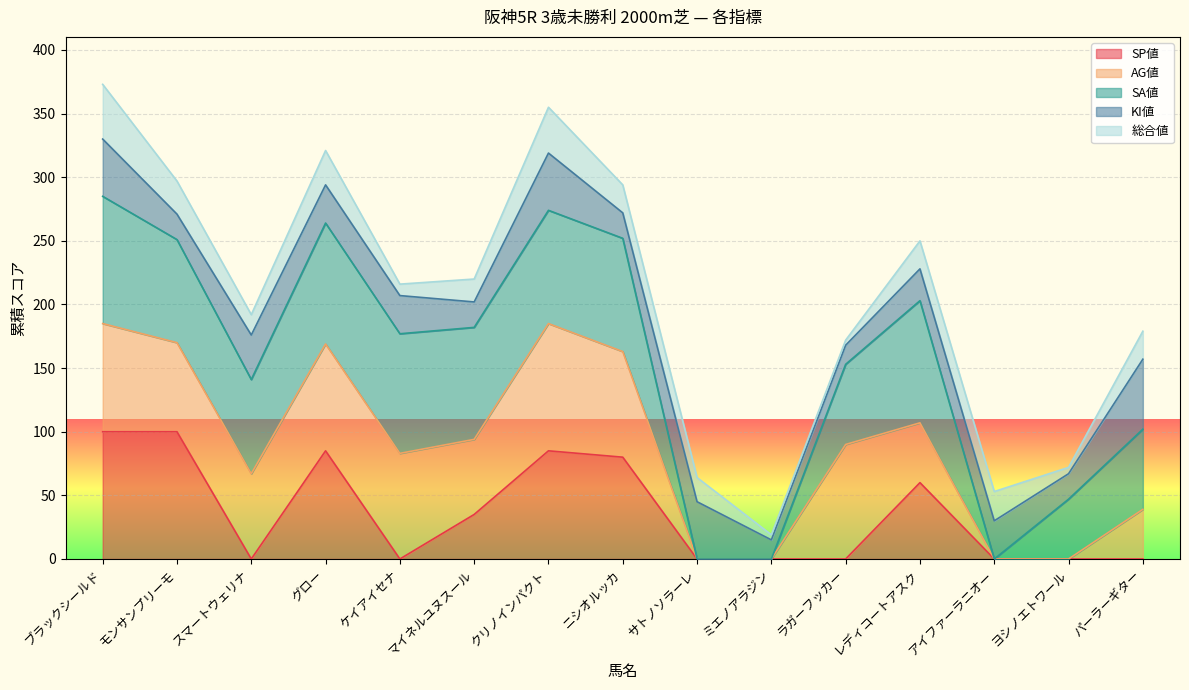

What is the sum of the AG値 values at ラガーフッカー and クリノインパクト?

190.0